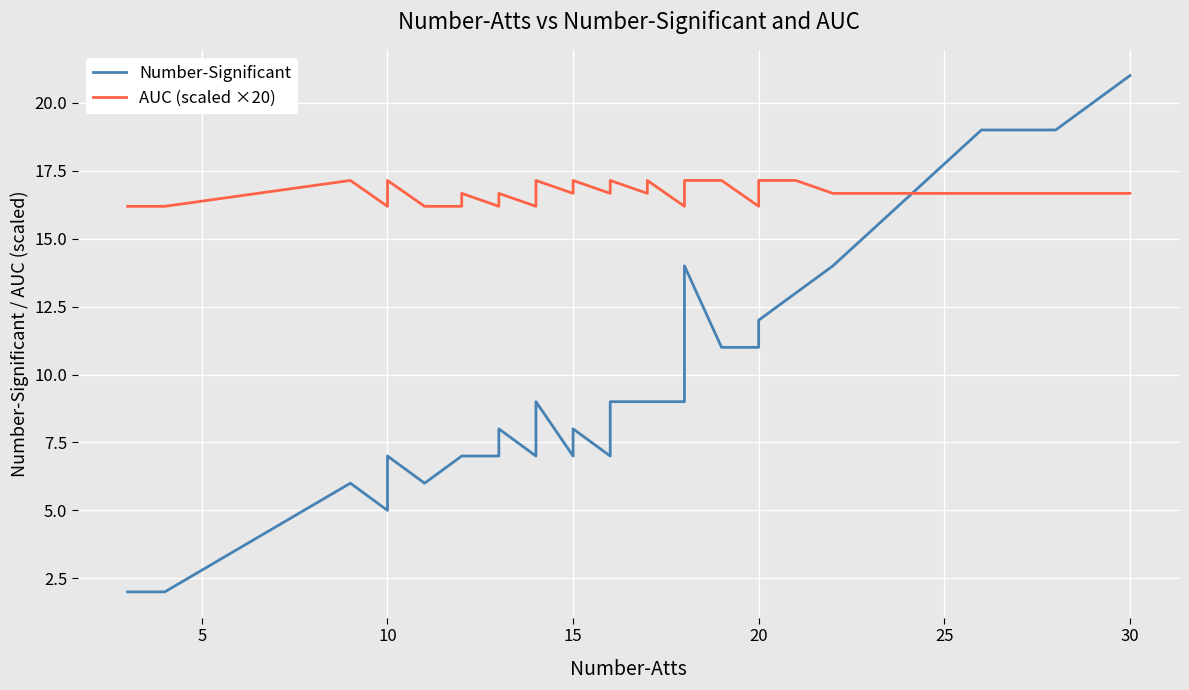

Is the value of Number-Significant at 24 greater than the value of AUC (scaled ×20) at 32?

No